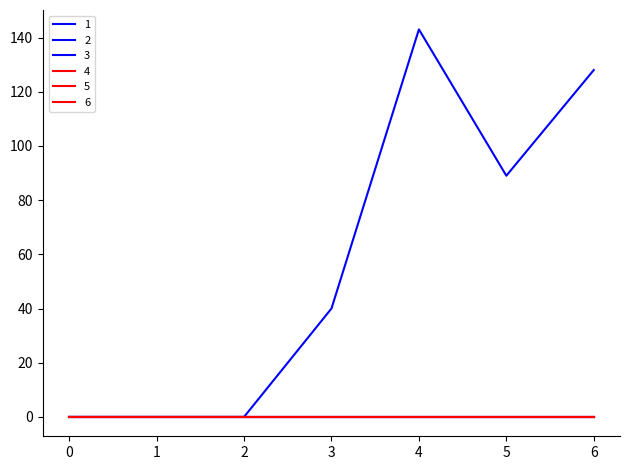

True or false: 1 has more than 1 points higher than both neighbors.

False